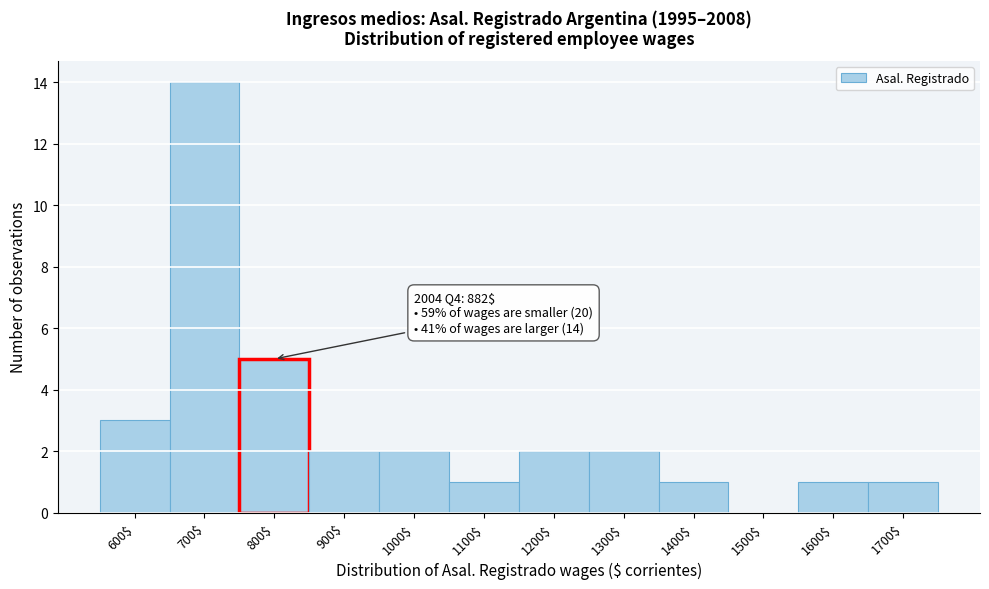

True or false: the data shows 1 at 1400$.

True